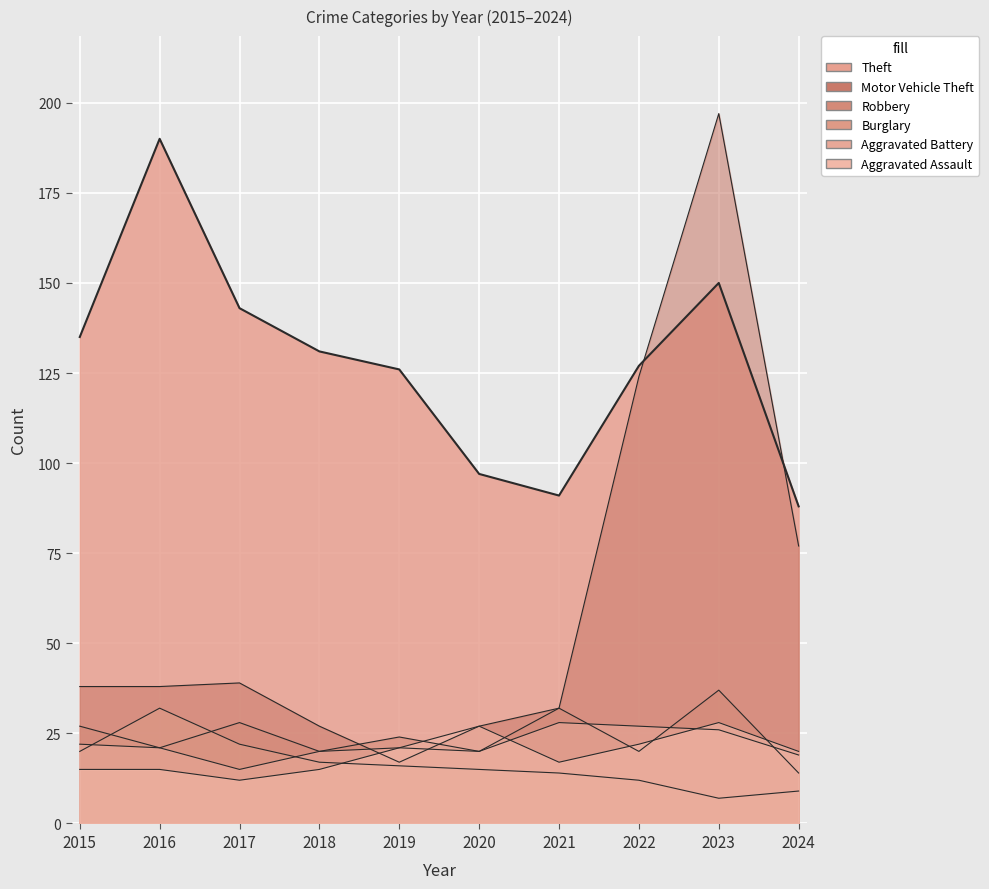

What is the total value across all series at 2022?

332